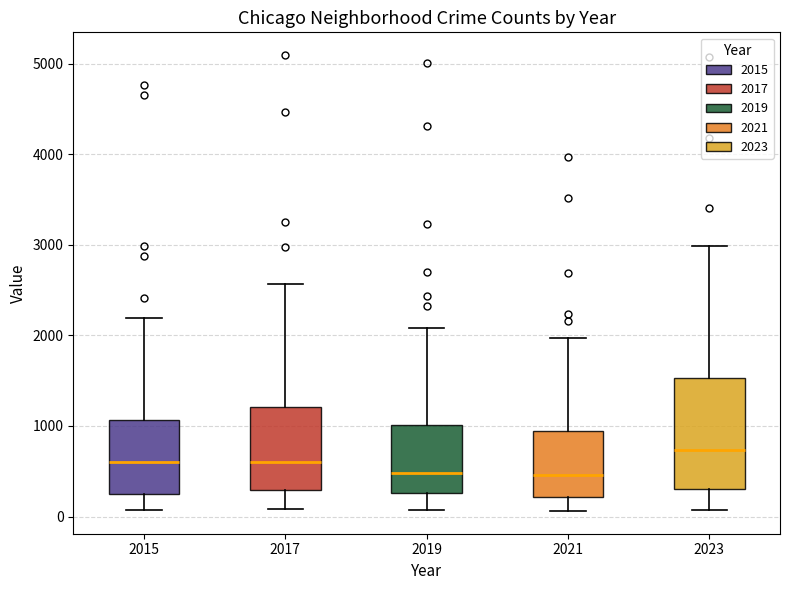

Comparing the boxes themselves (not the whiskers), which one is the tallest?

2023